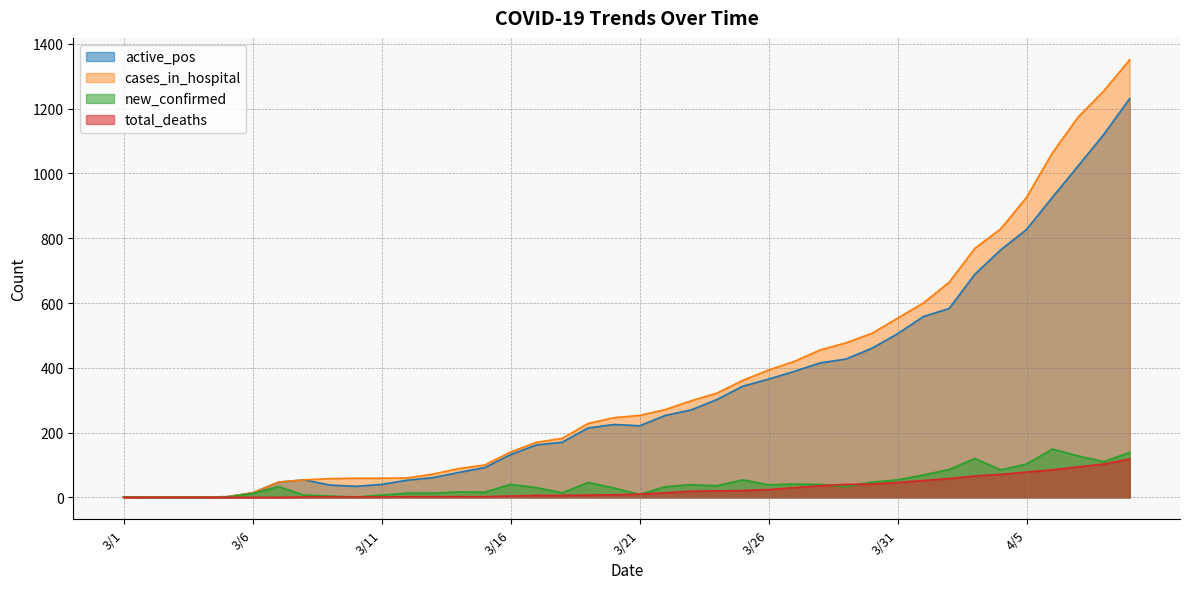

What is the sum of all cases_in_hospital values?

14524